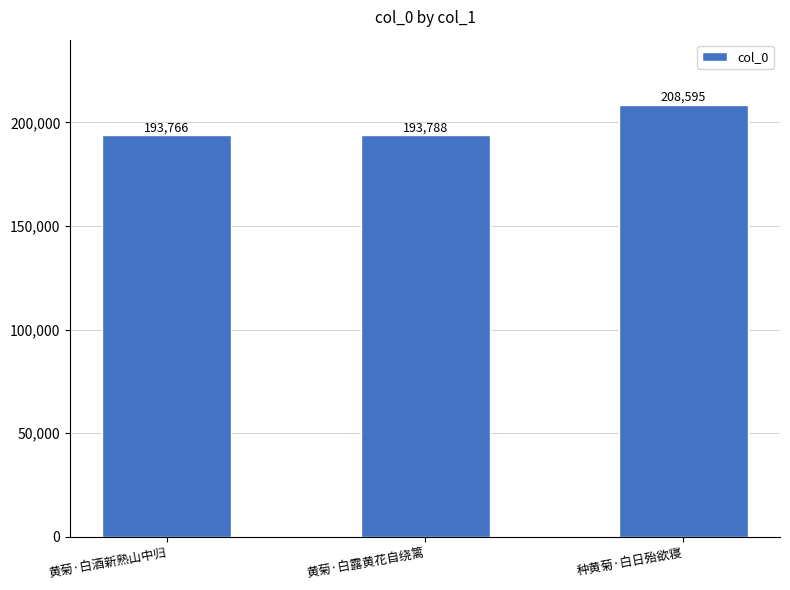

Does the chart contain stacked bars?

No